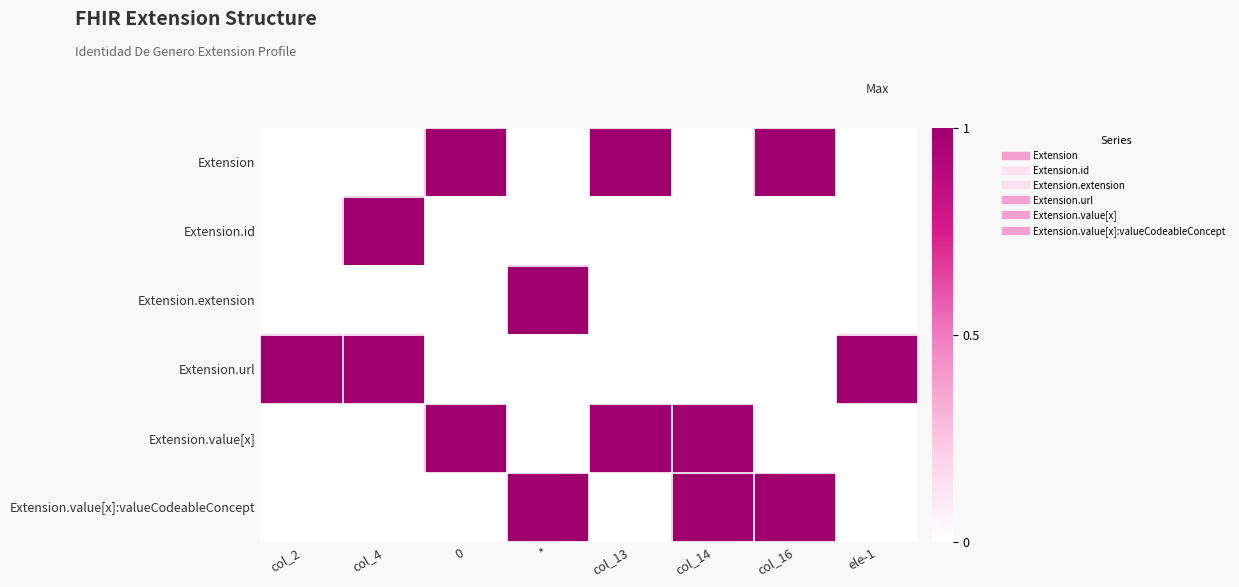

Reading right to left, transcribe all the data shown in this chart.

Extension: ele-1=0	col_16=1	col_14=0	col_13=1	*=0	0=1	col_4=0	col_2=0
Extension.id: ele-1=0	col_16=0	col_14=0	col_13=0	*=0	0=0	col_4=1	col_2=0
Extension.extension: ele-1=0	col_16=0	col_14=0	col_13=0	*=1	0=0	col_4=0	col_2=0
Extension.url: ele-1=1	col_16=0	col_14=0	col_13=0	*=0	0=0	col_4=1	col_2=1
Extension.value[x]: ele-1=0	col_16=0	col_14=1	col_13=1	*=0	0=1	col_4=0	col_2=0
Extension.value[x]:valueCodeableConcept: ele-1=0	col_16=1	col_14=1	col_13=0	*=1	0=0	col_4=0	col_2=0